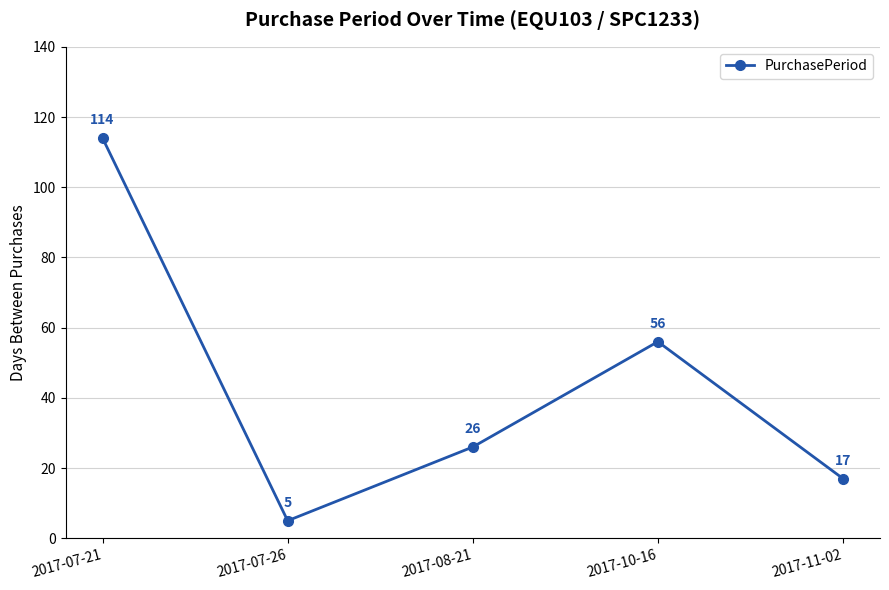

Is this an area chart (filled region under the line)?

No